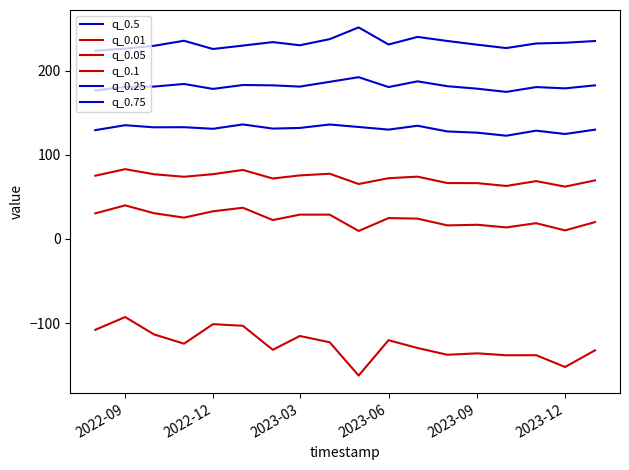

Rank the series by their maximum value, from lowest to highest.

q_0.01, q_0.05, q_0.1, q_0.25, q_0.5, q_0.75